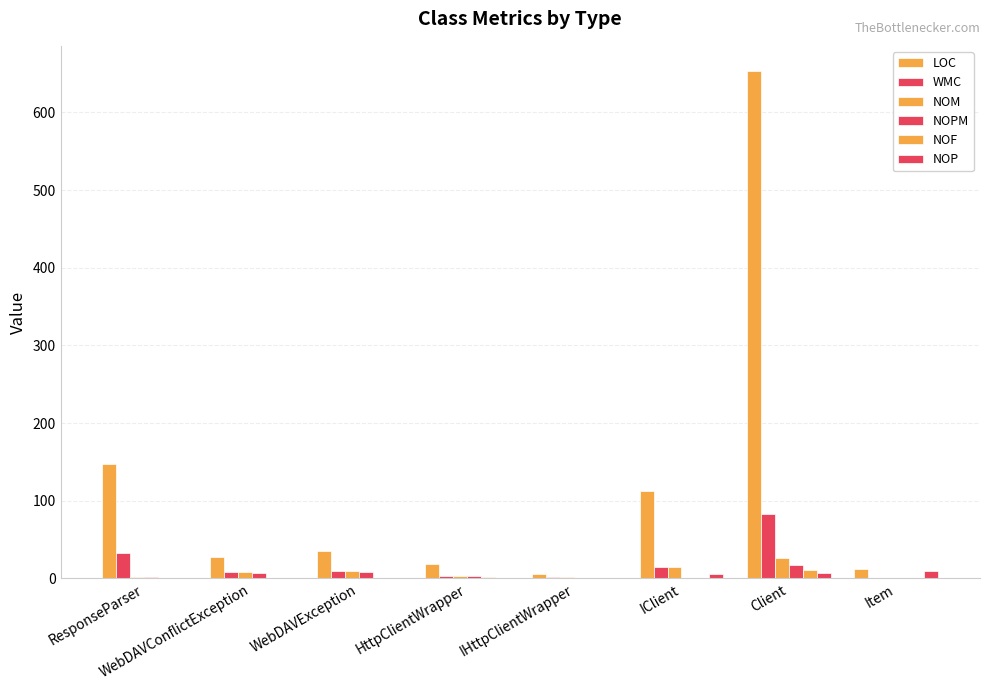

Is the value of NOPM at Item greater than the value of NOP at IHttpClientWrapper?

No